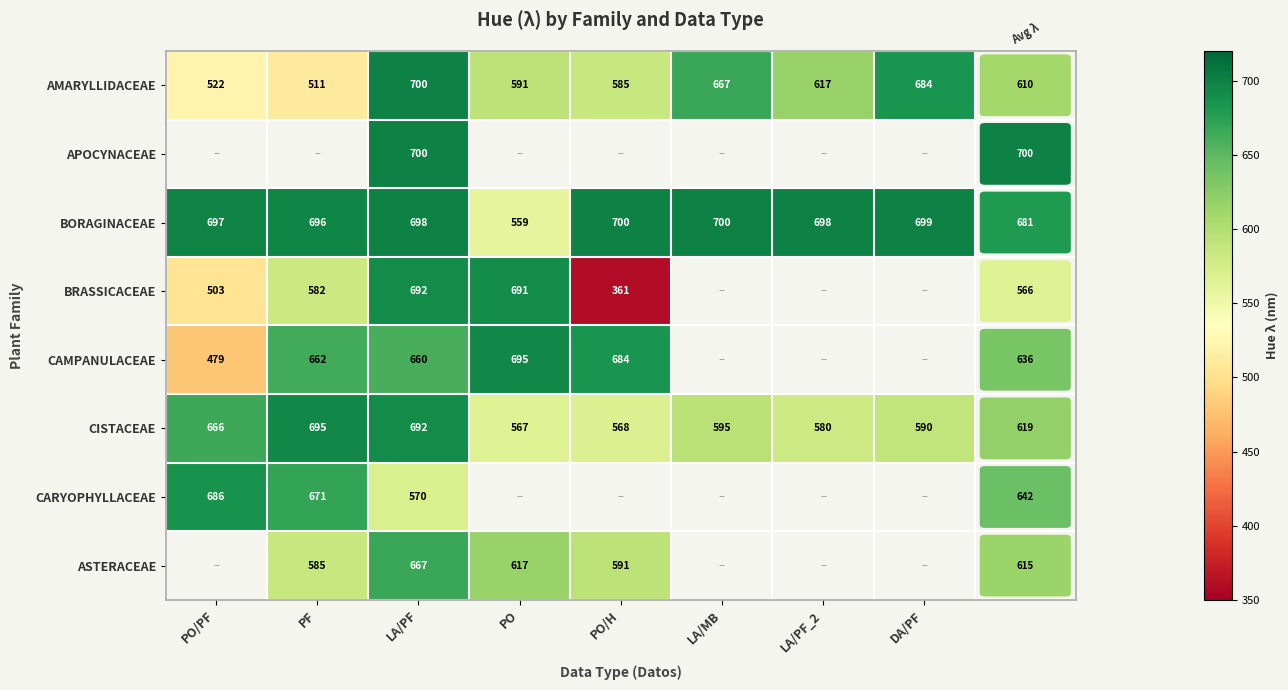

List the labels in order of CISTACEAE value, largest first.

PF, LA/PF, PO/PF, LA/MB, DA/PF, LA/PF_2, PO/H, PO